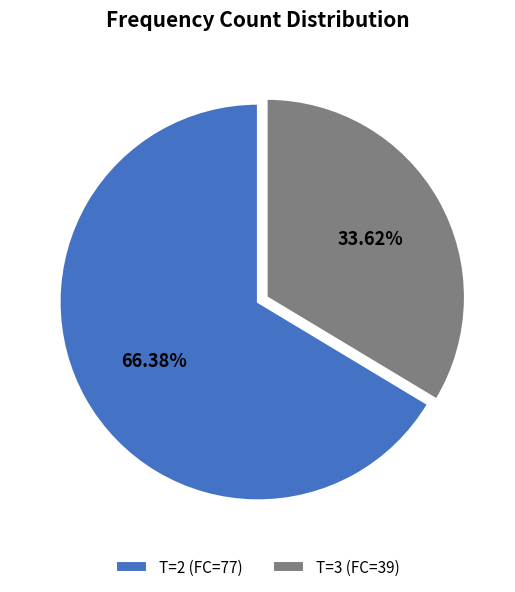

Do T=3 (FC=39) and T=2 (FC=77) together represent more than half of the pie?

Yes